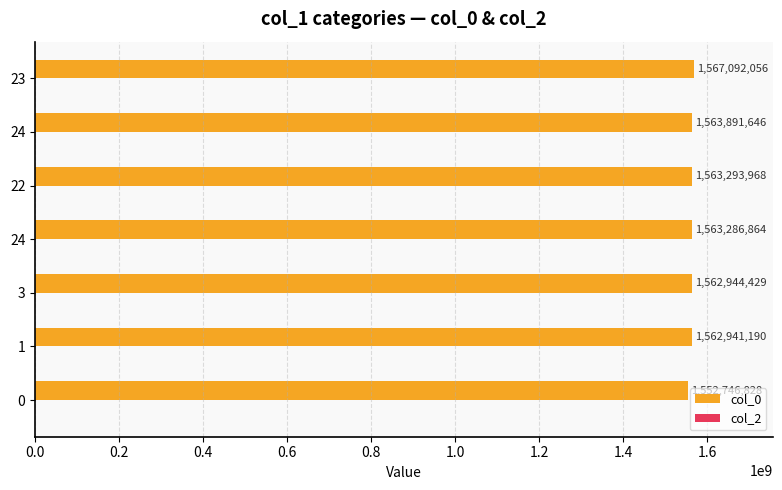

How many bars are there in total?

7